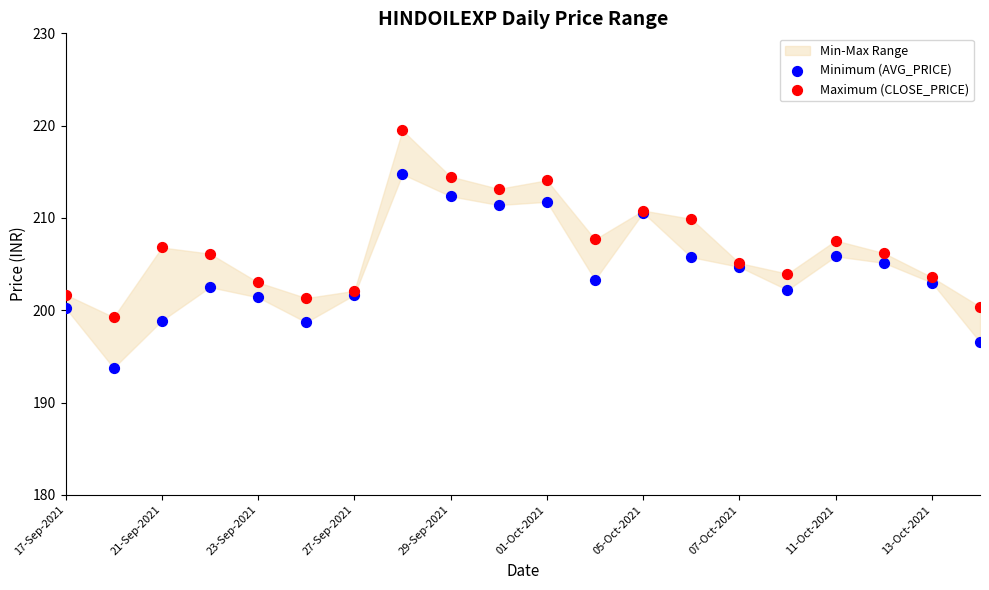

Which series reaches the maximum Y coordinate?

Maximum (CLOSE_PRICE)